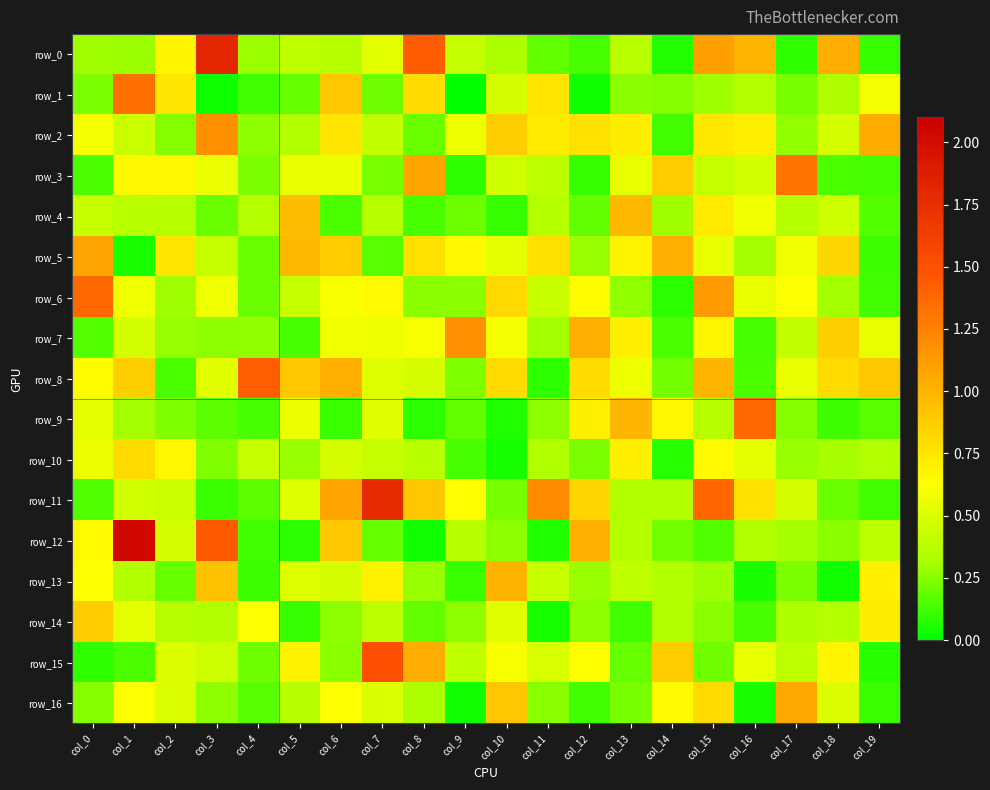

Reading left to right, transcribe all the data shown in this chart.

row_0: col_0=0.3	col_1=0.3	col_2=0.7	col_3=1.8	col_4=0.3	col_5=0.4	col_6=0.4	col_7=0.5	col_8=1.4	col_9=0.4	col_10=0.3	col_11=0.2	col_12=0.1	col_13=0.4	col_14=0.1	col_15=1.1	col_16=1.0	col_17=0.1	col_18=1.0	col_19=0.1
row_1: col_0=0.2	col_1=1.3	col_2=0.8	col_3=0.0	col_4=0.1	col_5=0.2	col_6=0.9	col_7=0.2	col_8=0.8	col_9=0.0	col_10=0.5	col_11=0.8	col_12=0.0	col_13=0.3	col_14=0.2	col_15=0.3	col_16=0.4	col_17=0.2	col_18=0.3	col_19=0.6
row_2: col_0=0.6	col_1=0.4	col_2=0.3	col_3=1.2	col_4=0.3	col_5=0.4	col_6=0.7	col_7=0.4	col_8=0.2	col_9=0.6	col_10=0.9	col_11=0.7	col_12=0.8	col_13=0.7	col_14=0.1	col_15=0.7	col_16=0.7	col_17=0.3	col_18=0.5	col_19=1.0
row_3: col_0=0.1	col_1=0.7	col_2=0.7	col_3=0.6	col_4=0.2	col_5=0.6	col_6=0.6	col_7=0.2	col_8=1.1	col_9=0.1	col_10=0.5	col_11=0.4	col_12=0.1	col_13=0.5	col_14=0.9	col_15=0.4	col_16=0.5	col_17=1.3	col_18=0.1	col_19=0.1
row_4: col_0=0.4	col_1=0.4	col_2=0.4	col_3=0.2	col_4=0.4	col_5=1.0	col_6=0.1	col_7=0.4	col_8=0.1	col_9=0.2	col_10=0.1	col_11=0.4	col_12=0.2	col_13=1.0	col_14=0.3	col_15=0.7	col_16=0.6	col_17=0.4	col_18=0.4	col_19=0.2
row_5: col_0=1.1	col_1=0.1	col_2=0.8	col_3=0.4	col_4=0.2	col_5=1.0	col_6=0.9	col_7=0.2	col_8=0.8	col_9=0.7	col_10=0.5	col_11=0.8	col_12=0.3	col_13=0.7	col_14=1.0	col_15=0.5	col_16=0.3	col_17=0.6	col_18=0.8	col_19=0.1
row_6: col_0=1.4	col_1=0.6	col_2=0.3	col_3=0.6	col_4=0.2	col_5=0.4	col_6=0.6	col_7=0.7	col_8=0.3	col_9=0.3	col_10=0.8	col_11=0.4	col_12=0.6	col_13=0.3	col_14=0.1	col_15=1.1	col_16=0.6	col_17=0.6	col_18=0.3	col_19=0.1
row_7: col_0=0.2	col_1=0.5	col_2=0.3	col_3=0.3	col_4=0.3	col_5=0.1	col_6=0.6	col_7=0.6	col_8=0.6	col_9=1.2	col_10=0.6	col_11=0.3	col_12=1.0	col_13=0.7	col_14=0.1	col_15=0.7	col_16=0.1	col_17=0.4	col_18=0.9	col_19=0.5
row_8: col_0=0.6	col_1=0.9	col_2=0.1	col_3=0.5	col_4=1.4	col_5=0.9	col_6=1.0	col_7=0.5	col_8=0.5	col_9=0.2	col_10=0.8	col_11=0.1	col_12=0.8	col_13=0.6	col_14=0.2	col_15=1.0	col_16=0.1	col_17=0.6	col_18=0.8	col_19=0.9
row_9: col_0=0.5	col_1=0.3	col_2=0.2	col_3=0.2	col_4=0.1	col_5=0.6	col_6=0.1	col_7=0.5	col_8=0.1	col_9=0.2	col_10=0.1	col_11=0.3	col_12=0.7	col_13=1.0	col_14=0.7	col_15=0.4	col_16=1.4	col_17=0.3	col_18=0.1	col_19=0.2
row_10: col_0=0.6	col_1=0.8	col_2=0.7	col_3=0.2	col_4=0.4	col_5=0.3	col_6=0.5	col_7=0.4	col_8=0.4	col_9=0.1	col_10=0.0	col_11=0.3	col_12=0.2	col_13=0.7	col_14=0.1	col_15=0.6	col_16=0.5	col_17=0.3	col_18=0.3	col_19=0.4
row_11: col_0=0.1	col_1=0.5	col_2=0.4	col_3=0.1	col_4=0.2	col_5=0.5	col_6=1.1	col_7=1.8	col_8=0.9	col_9=0.6	col_10=0.2	col_11=1.2	col_12=0.8	col_13=0.3	col_14=0.3	col_15=1.4	col_16=0.8	col_17=0.5	col_18=0.2	col_19=0.1
row_12: col_0=0.7	col_1=2.0	col_2=0.5	col_3=1.4	col_4=0.1	col_5=0.1	col_6=0.9	col_7=0.2	col_8=0.0	col_9=0.4	col_10=0.3	col_11=0.1	col_12=1.0	col_13=0.4	col_14=0.2	col_15=0.2	col_16=0.3	col_17=0.3	col_18=0.3	col_19=0.4
row_13: col_0=0.6	col_1=0.3	col_2=0.2	col_3=0.9	col_4=0.1	col_5=0.5	col_6=0.5	col_7=0.7	col_8=0.3	col_9=0.1	col_10=1.0	col_11=0.4	col_12=0.3	col_13=0.4	col_14=0.4	col_15=0.3	col_16=0.0	col_17=0.2	col_18=0.0	col_19=0.7
row_14: col_0=0.9	col_1=0.5	col_2=0.4	col_3=0.3	col_4=0.6	col_5=0.1	col_6=0.3	col_7=0.4	col_8=0.2	col_9=0.3	col_10=0.5	col_11=0.0	col_12=0.3	col_13=0.1	col_14=0.3	col_15=0.3	col_16=0.1	col_17=0.3	col_18=0.4	col_19=0.7
row_15: col_0=0.1	col_1=0.1	col_2=0.5	col_3=0.4	col_4=0.2	col_5=0.7	col_6=0.3	col_7=1.5	col_8=1.0	col_9=0.4	col_10=0.6	col_11=0.5	col_12=0.6	col_13=0.2	col_14=0.9	col_15=0.2	col_16=0.5	col_17=0.4	col_18=0.7	col_19=0.1
row_16: col_0=0.2	col_1=0.6	col_2=0.5	col_3=0.3	col_4=0.2	col_5=0.4	col_6=0.6	col_7=0.5	col_8=0.3	col_9=0.0	col_10=0.9	col_11=0.3	col_12=0.1	col_13=0.2	col_14=0.6	col_15=0.8	col_16=0.1	col_17=1.1	col_18=0.5	col_19=0.1